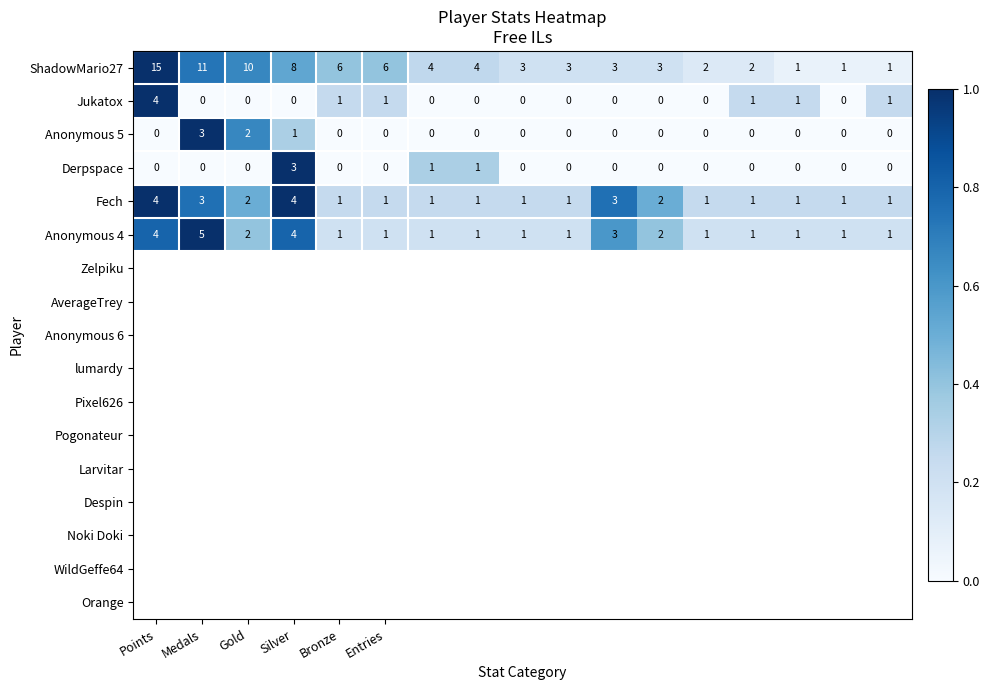

What is the highest value of the Fech series?

4